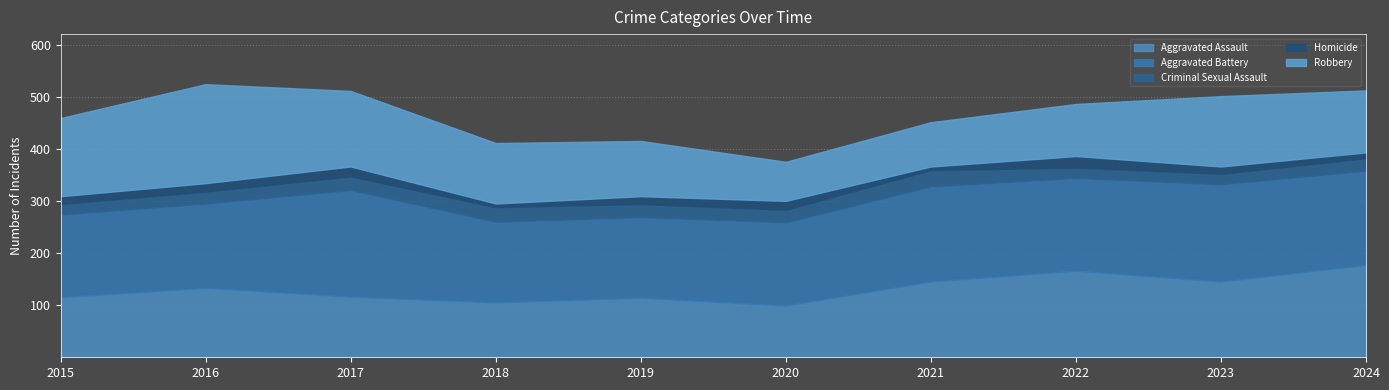

Which series has the largest total across all categories?

Aggravated Battery